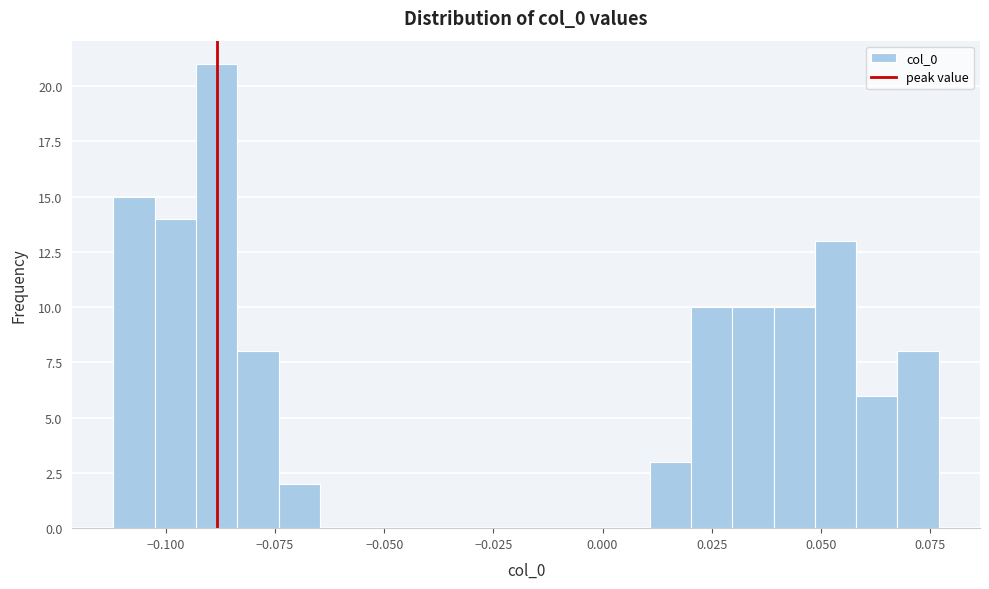

Read against the x-axis, roughly where is the centre of the tallest bar?

-0.090